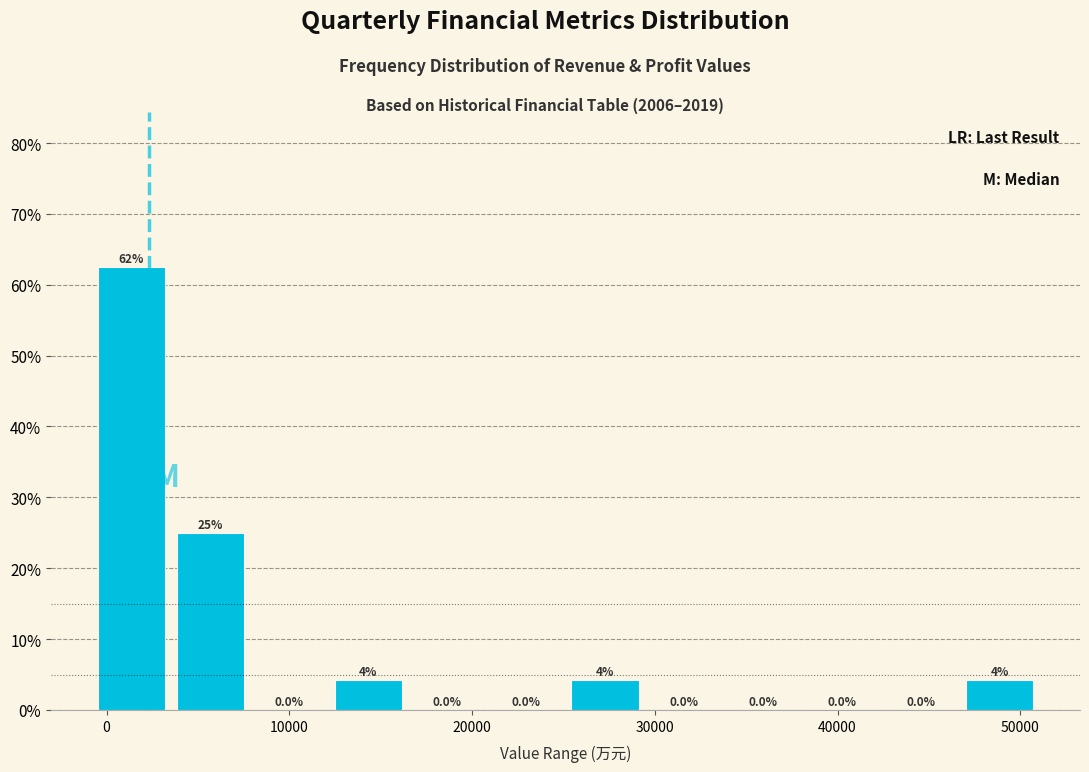

Which range on the x-axis has the tallest bar?

-1000 to 4000